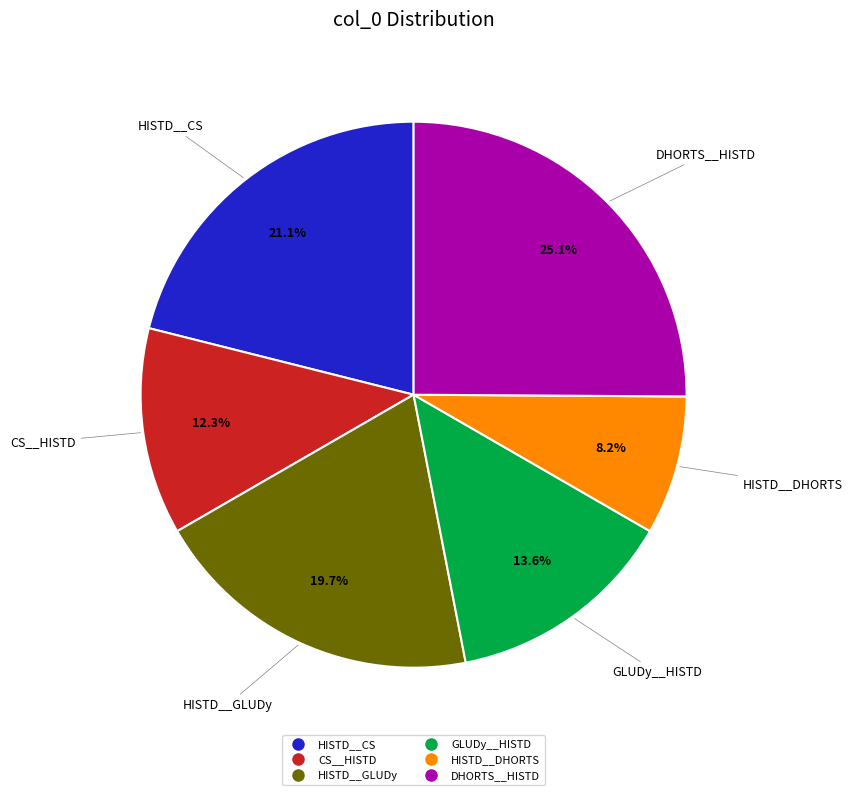

Count the number of slices in the pie.

6